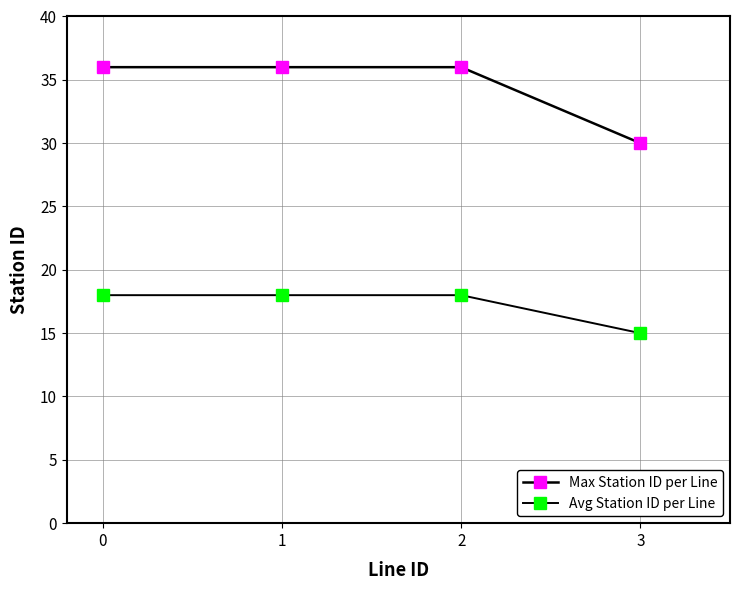

What value does the Avg Station ID per Line series have at 3?

15